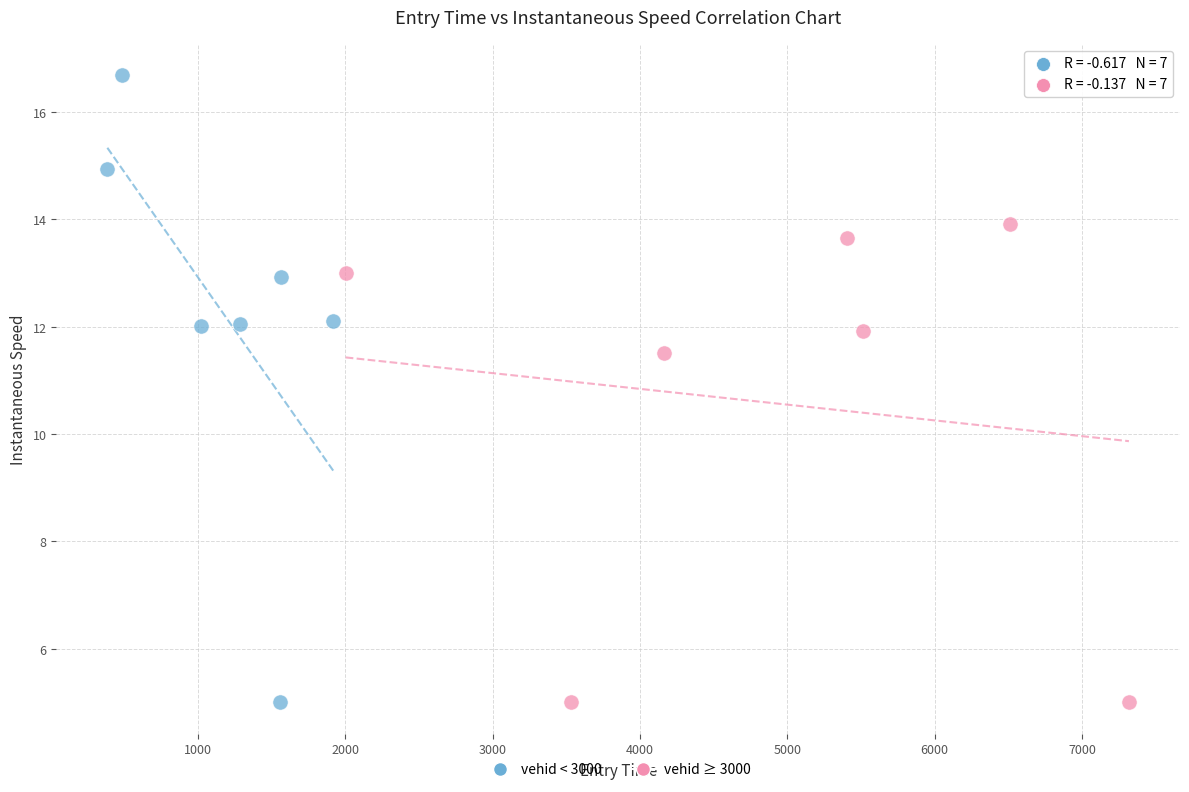

Which series has the largest Y range (max minus min)?

vehid < 3000